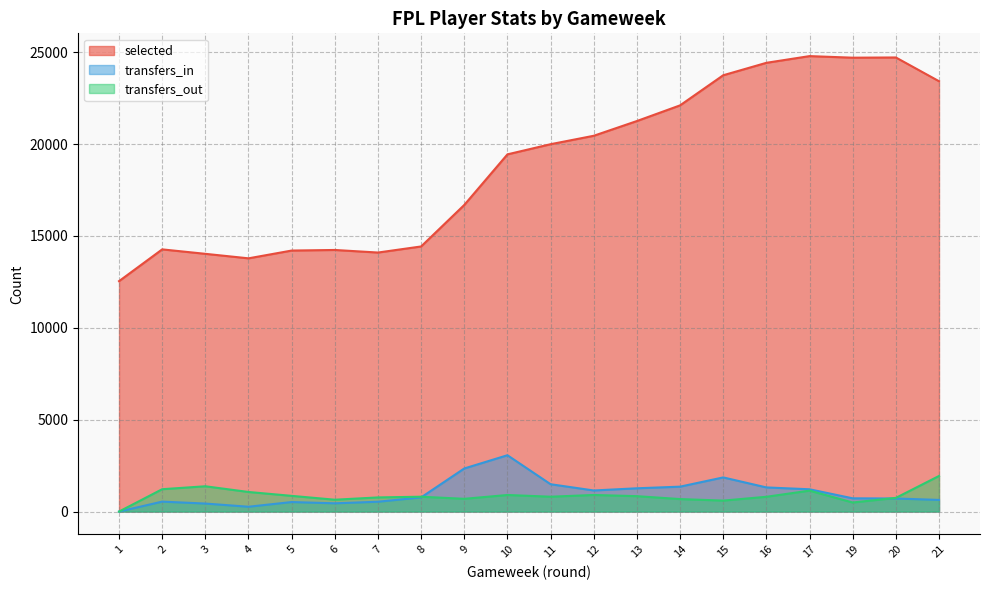

What is the average value of the transfers_out series?

864